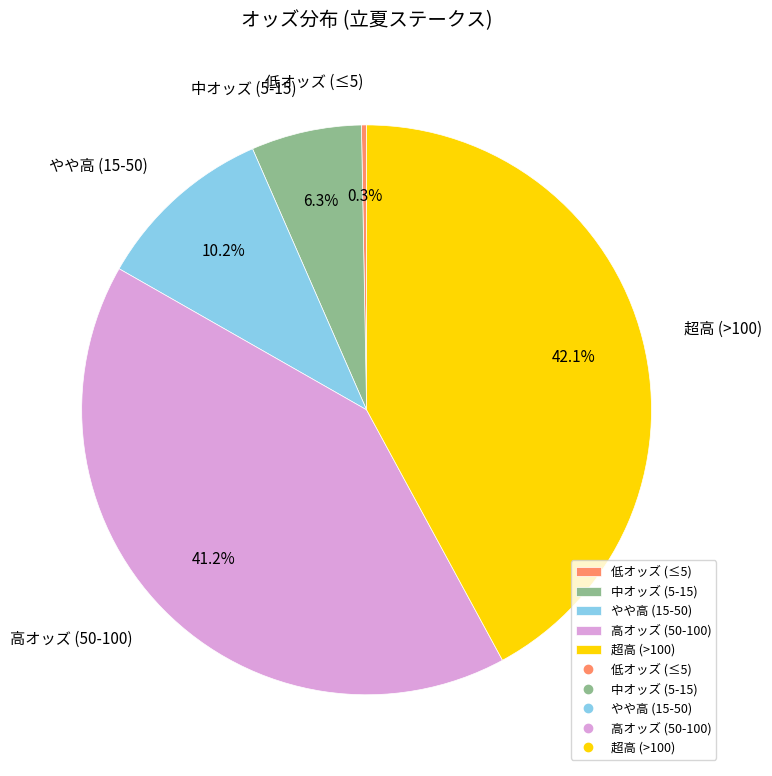

Is there any slice that represents more than half of the pie?

No